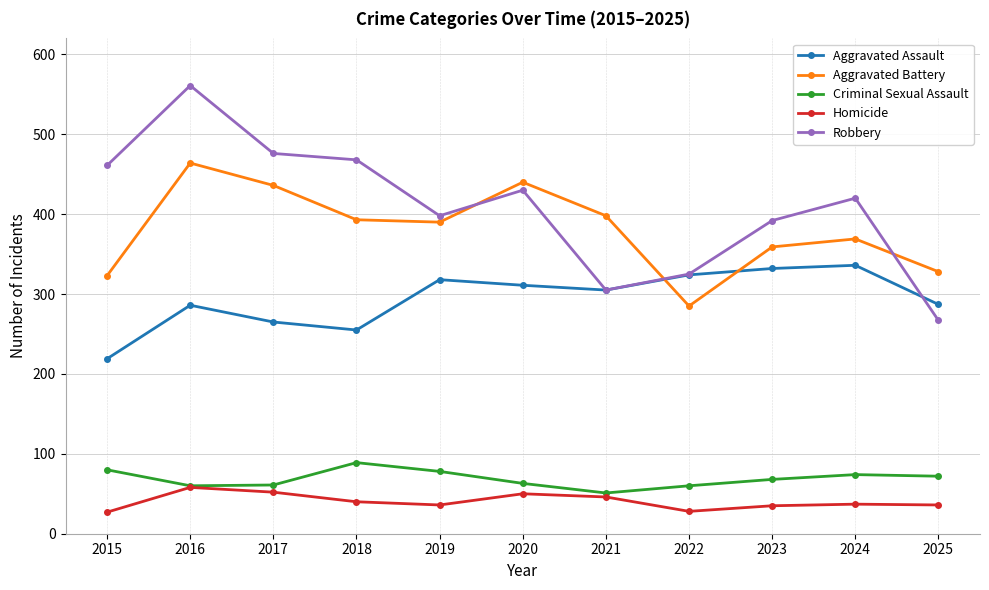

What is the total value across all series at 2021?

1105